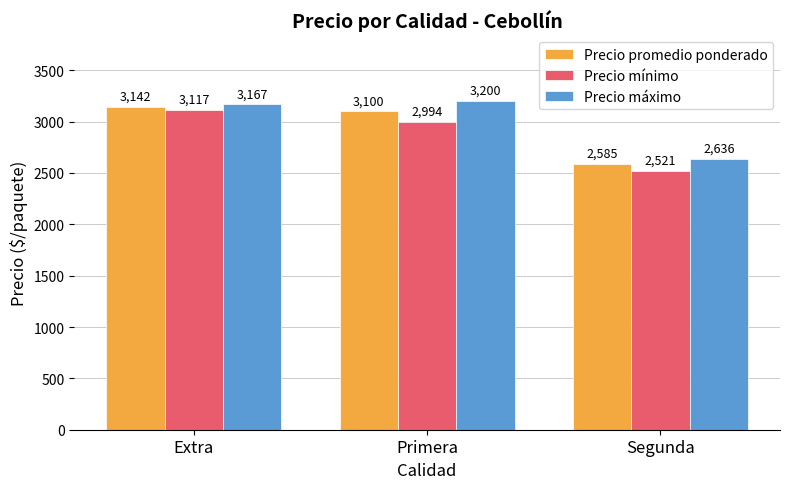

Rank the series at Extra from highest to lowest value.

Precio máximo, Precio promedio ponderado, Precio mínimo